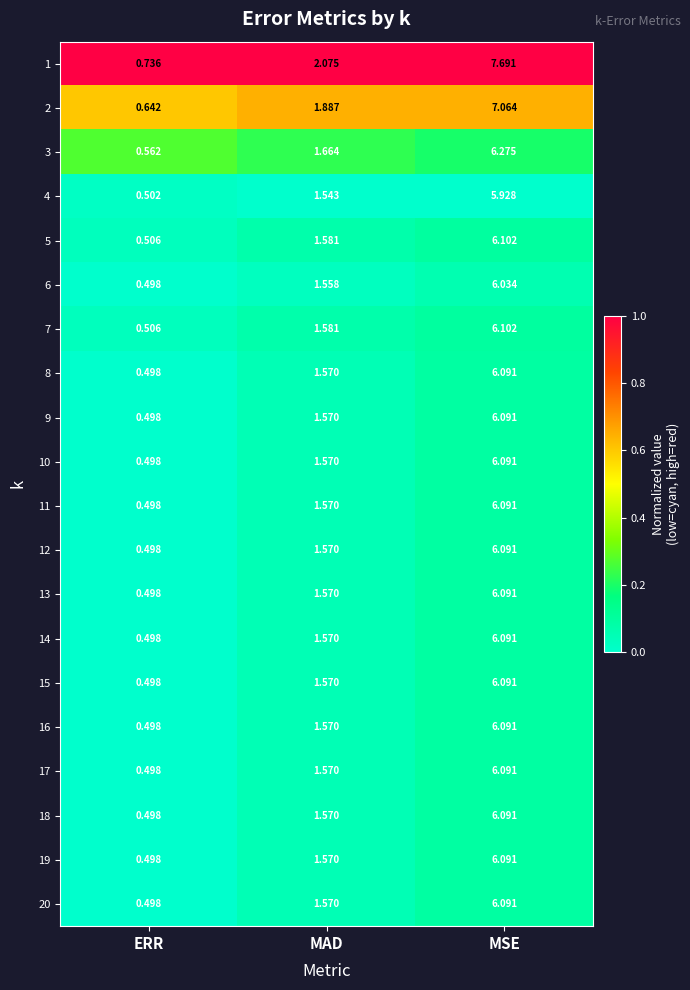

At which category is the sum across all series the highest?

MSE